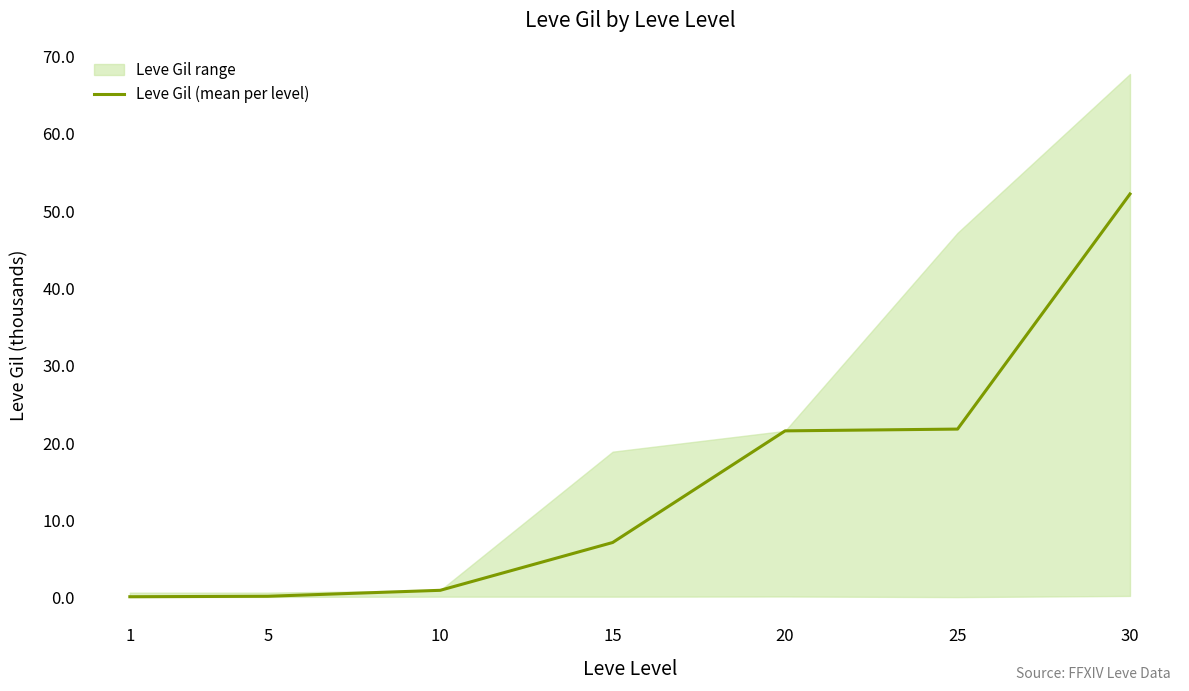

True or false: the data shows 1.0 at 10.

True